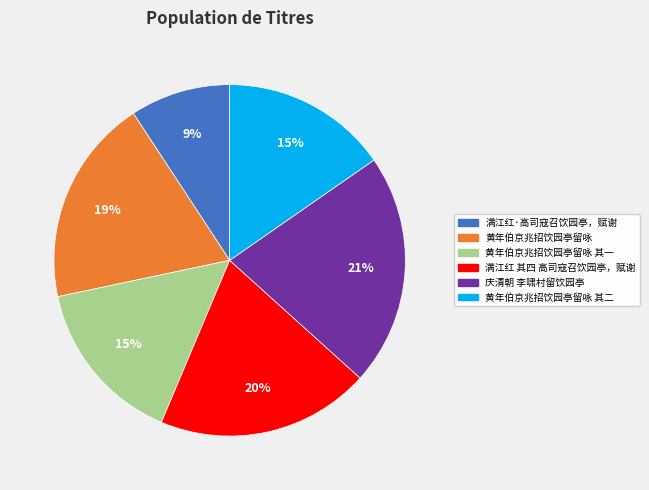

To the nearest percent, what is the average slice percentage?

17%